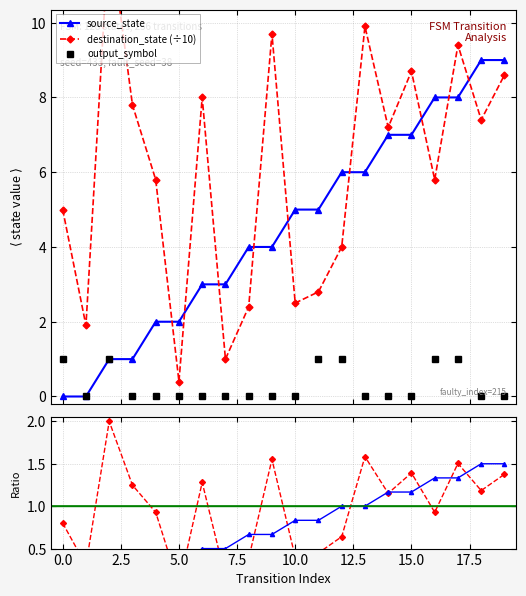

Reading right to left, what are all the values shown in this chart?

source_state: 19=9.0	18=9.0	17=8.0	16=8.0	15=7.0	14=7.0	13=6.0	12=6.0	11=5.0	10=5.0	9=4.0	8=4.0	7=3.0	6=3.0	5=2.0	4=2.0	3=1.0	2=1.0	1=0.0	0=0.0
output_symbol: 19=0.0	18=0.0	17=1.0	16=1.0	15=0.0	14=0.0	13=0.0	12=1.0	11=1.0	10=0.0	9=0.0	8=0.0	7=0.0	6=0.0	5=0.0	4=0.0	3=0.0	2=1.0	1=0.0	0=1.0
destination_state: 19=8.6	18=7.4	17=9.4	16=5.8	15=8.7	14=7.2	13=9.9	12=4.0	11=2.8	10=2.5	9=9.7	8=2.4	7=1.0	6=8.0	5=0.4	4=5.8	3=7.8	2=12.5	1=1.9	0=5.0